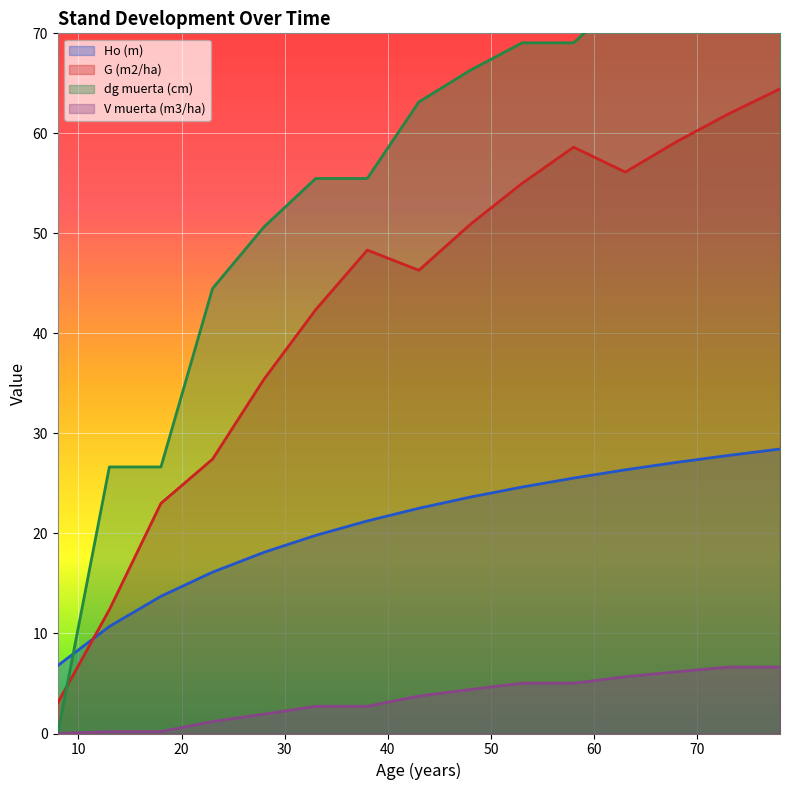

What is the lowest value of the Ho (m) series?

6.8